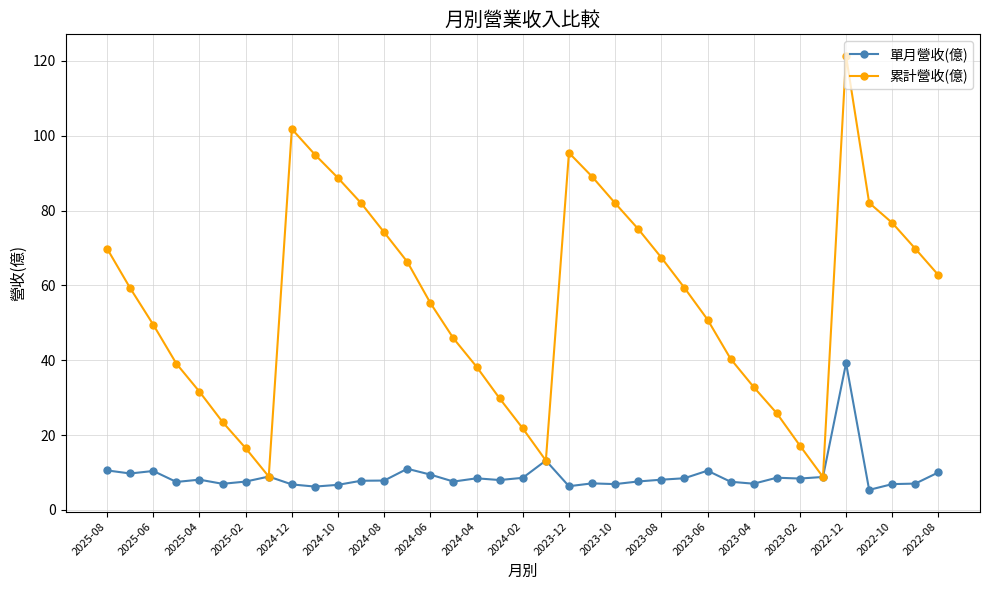

Which series has the largest total across all categories?

累計營收(億)